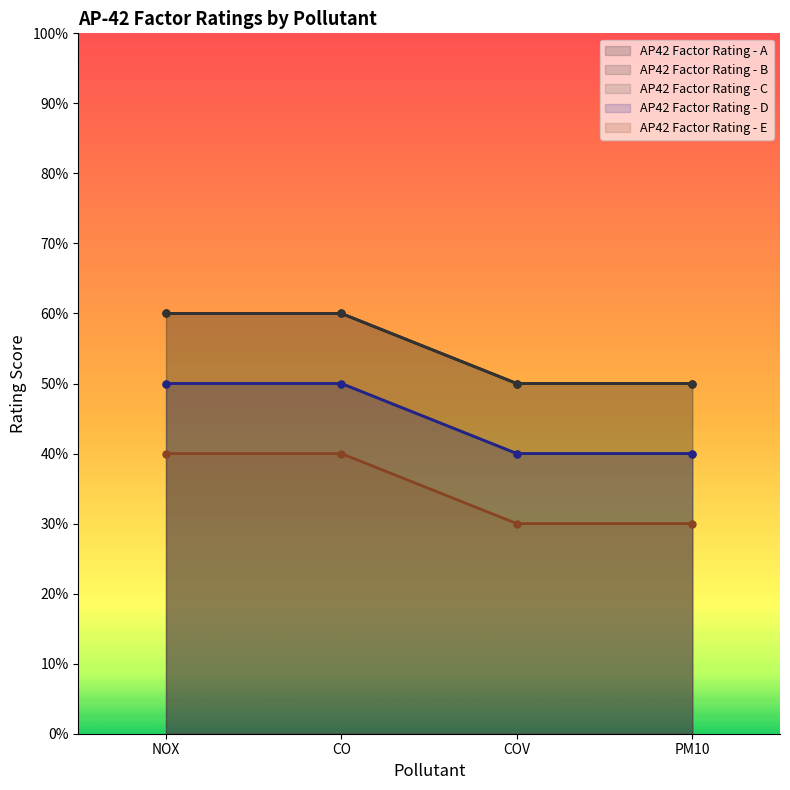

At how many categories does at least one series exceed 5?

2